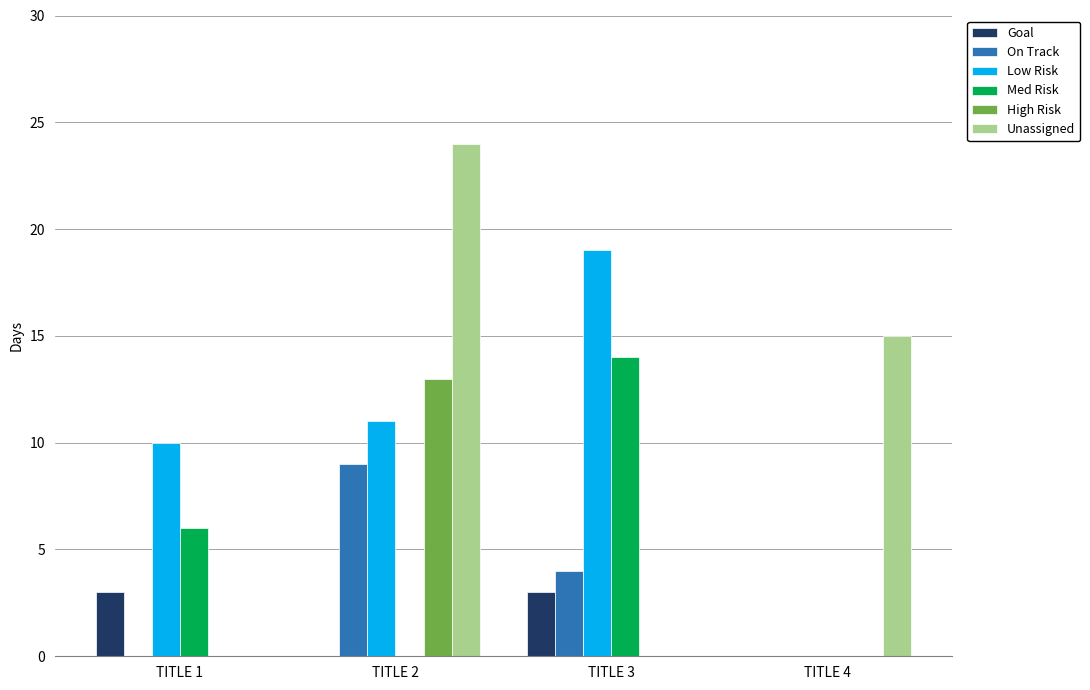

What is the difference between the Med Risk values at TITLE 2 and TITLE 1?

6